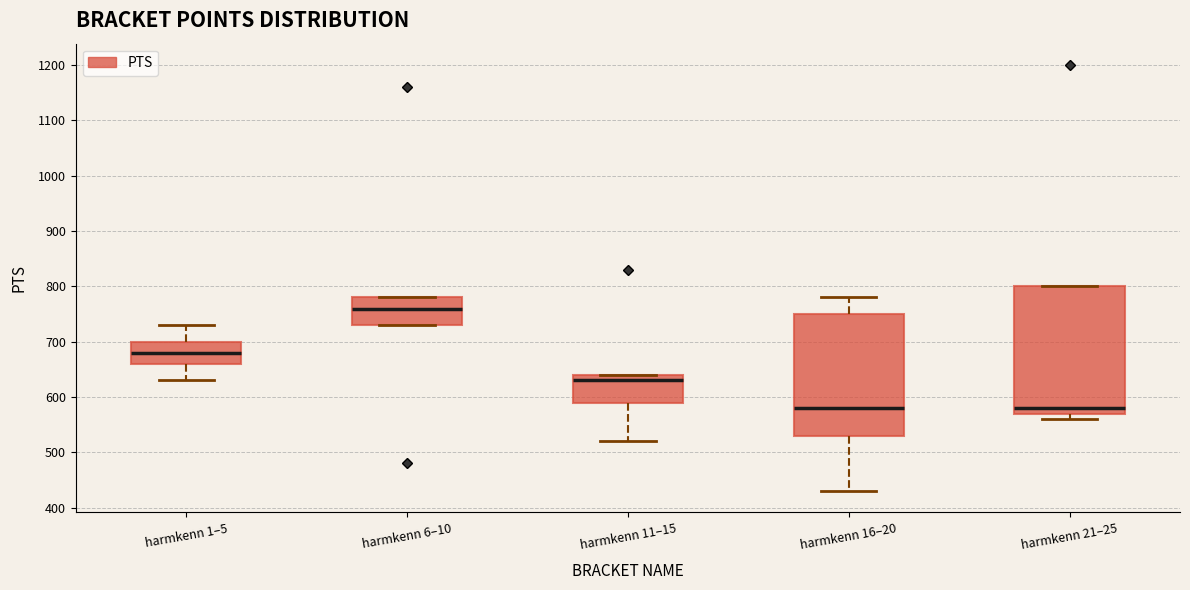

Reading left to right, read every box against the y-axis: the position of its median line, the range the box covers, and the ends of its whiskers. The values are not printed on the chart, so give them approximately, as read against the axis.

harmkenn 1–5: median 680, box 660 to 700, whiskers 630 to 730
harmkenn 6–10: median 760, box 730 to 780, whiskers 730 to 780
harmkenn 11–15: median 630, box 590 to 640, whiskers 520 to 640
harmkenn 16–20: median 580, box 530 to 750, whiskers 430 to 780
harmkenn 21–25: median 580, box 570 to 800, whiskers 560 to 800